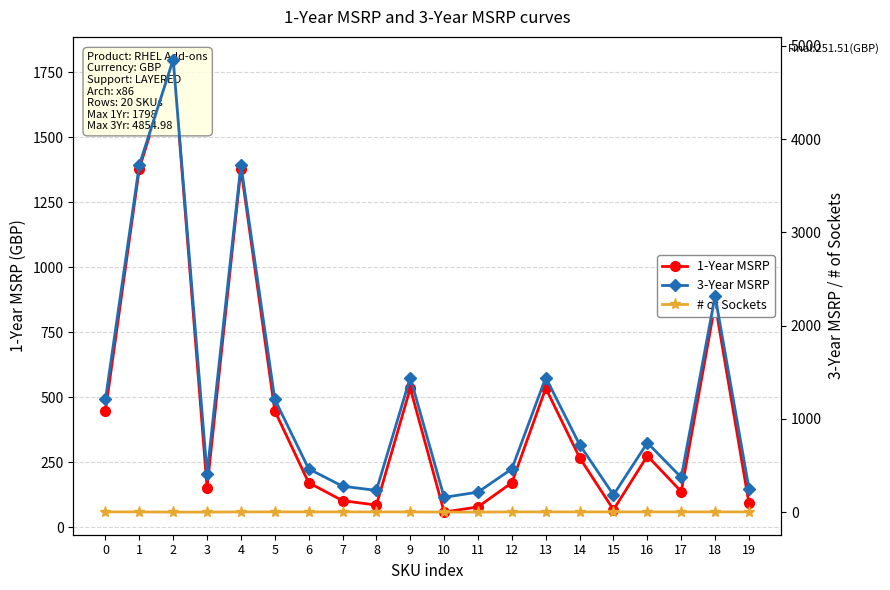

At 16, list the series in order from largest to smallest.

3-Year MSRP, 1-Year MSRP, # of Sockets